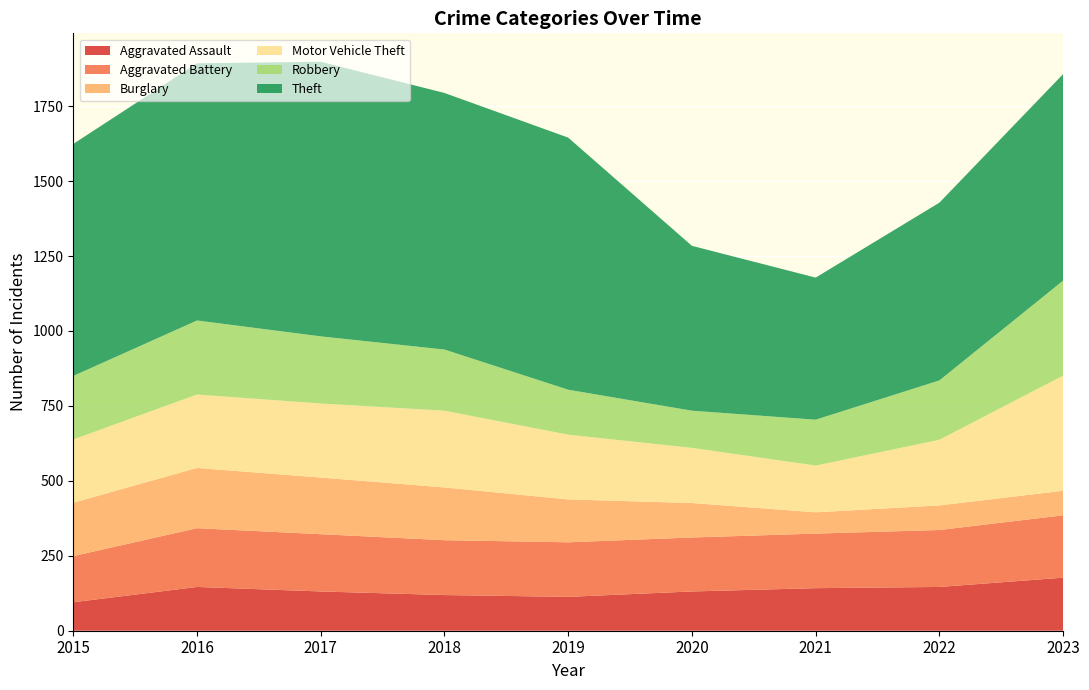

Between 2015 and 2017, which series saw the biggest shift?

Theft